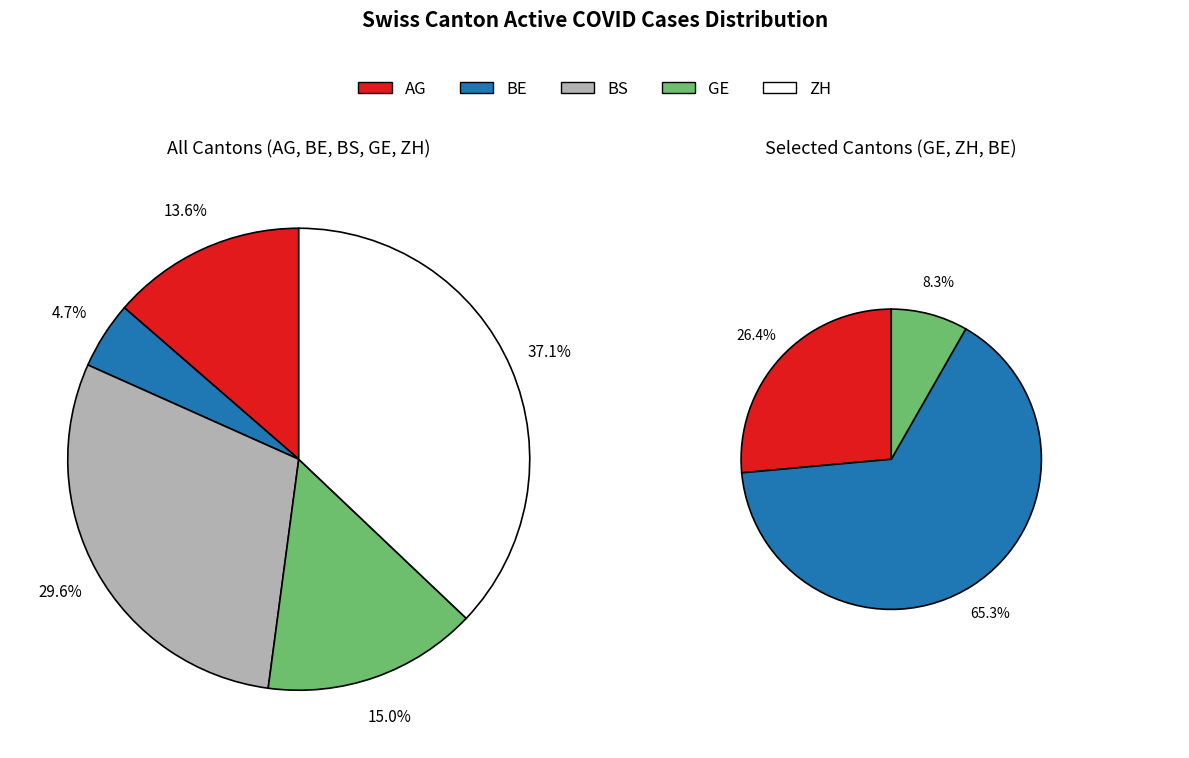

To the nearest percent, what portion does 8 represent?

5%